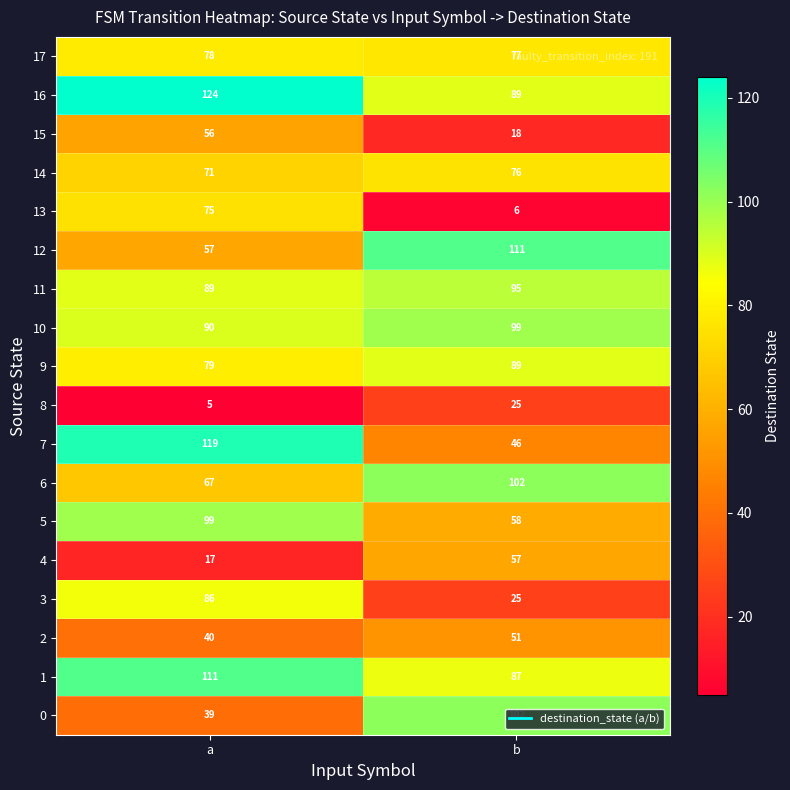

The 11 series shows 95 at b. True or false?

True